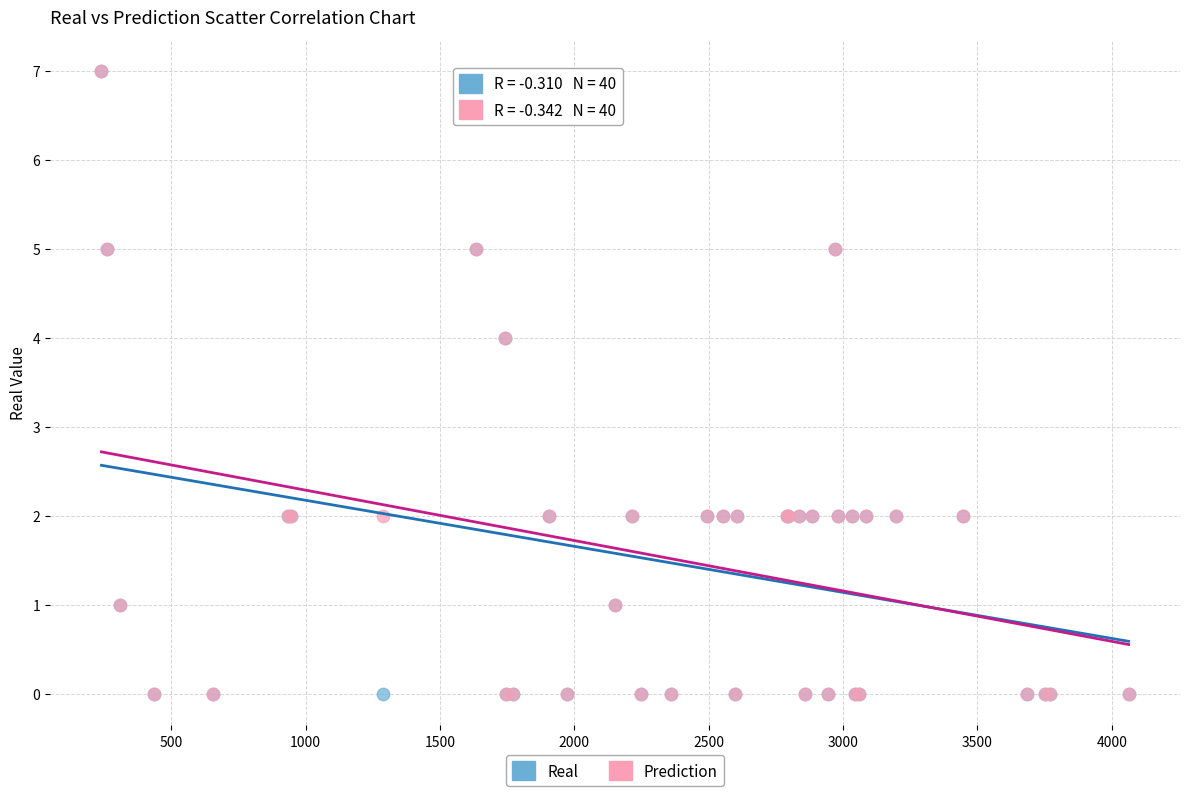

What are all the series names shown in the legend?

Real, Prediction